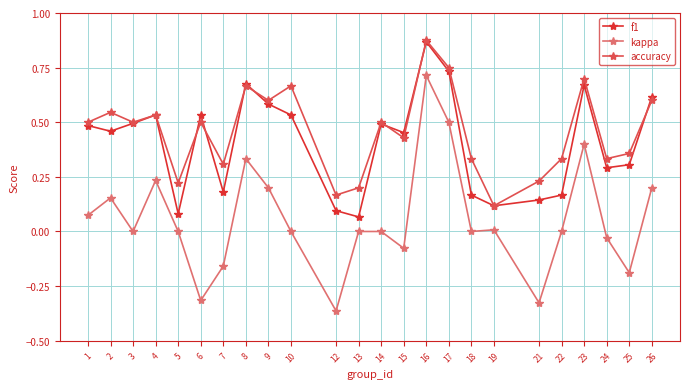

At 10, list the series in order from smallest to largest.

kappa, f1, accuracy